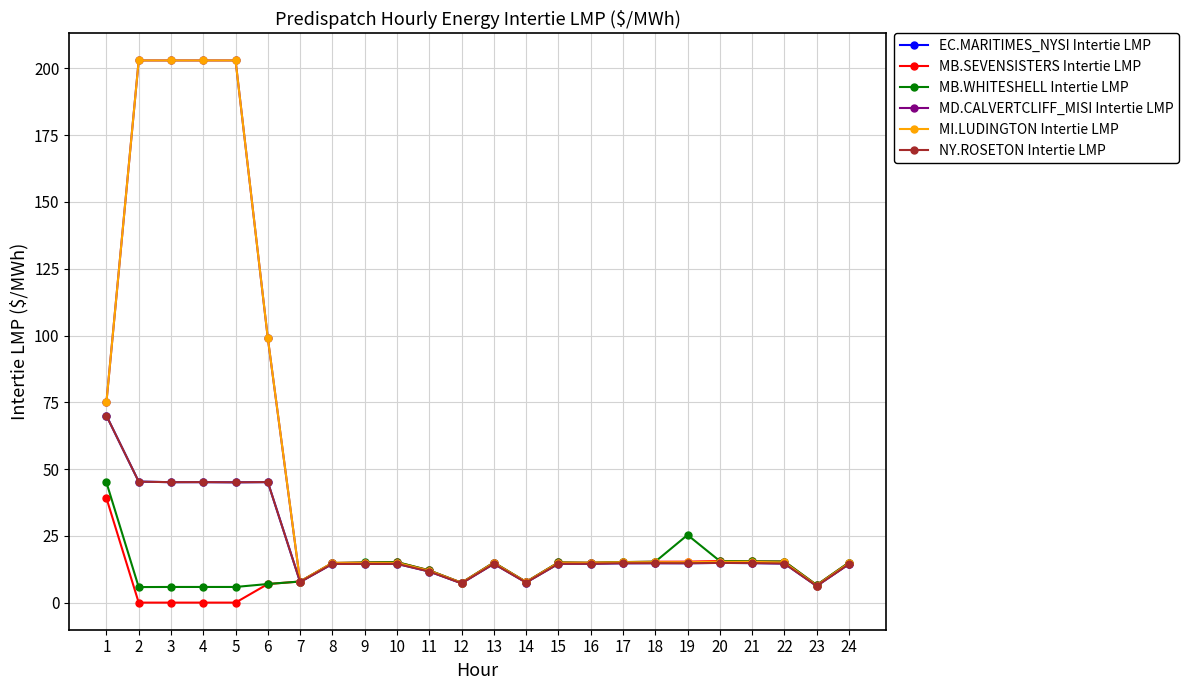

Which series has the widest spread of values?

MD.CALVERTCLIFF_MISI Intertie LMP